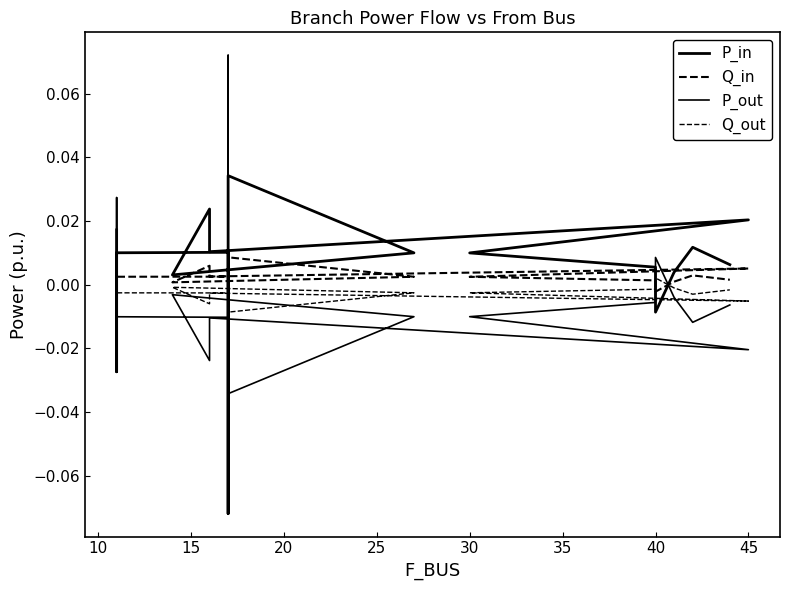

The value of Q_in at 45 is 0.0. True or false?

False